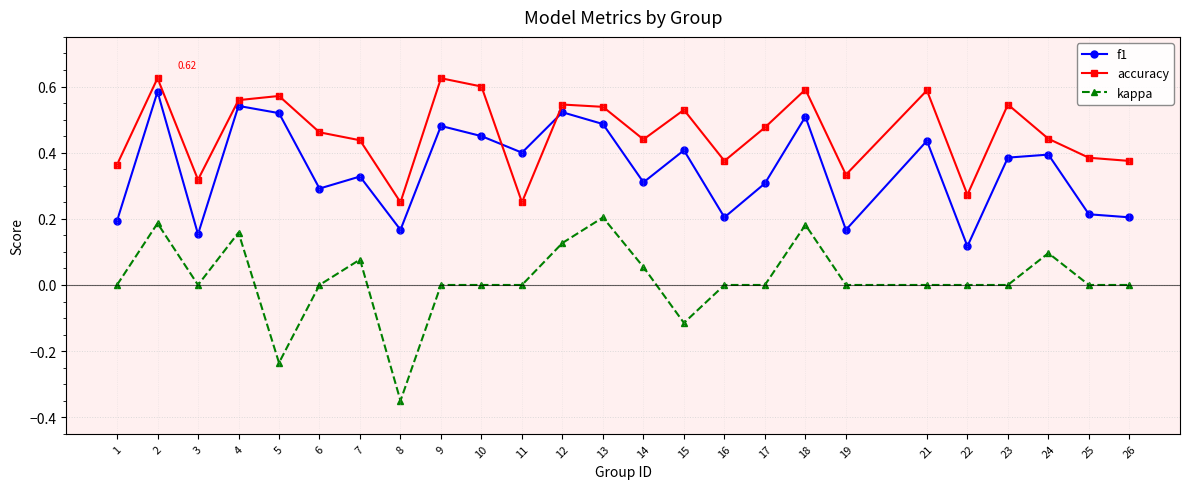

True or false: kappa and accuracy cross at least once.

False